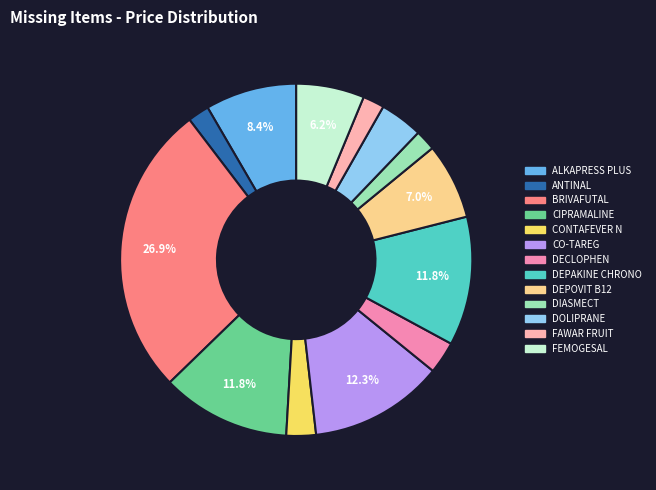

Does FEMOGESAL account for over 50% of the chart?

No